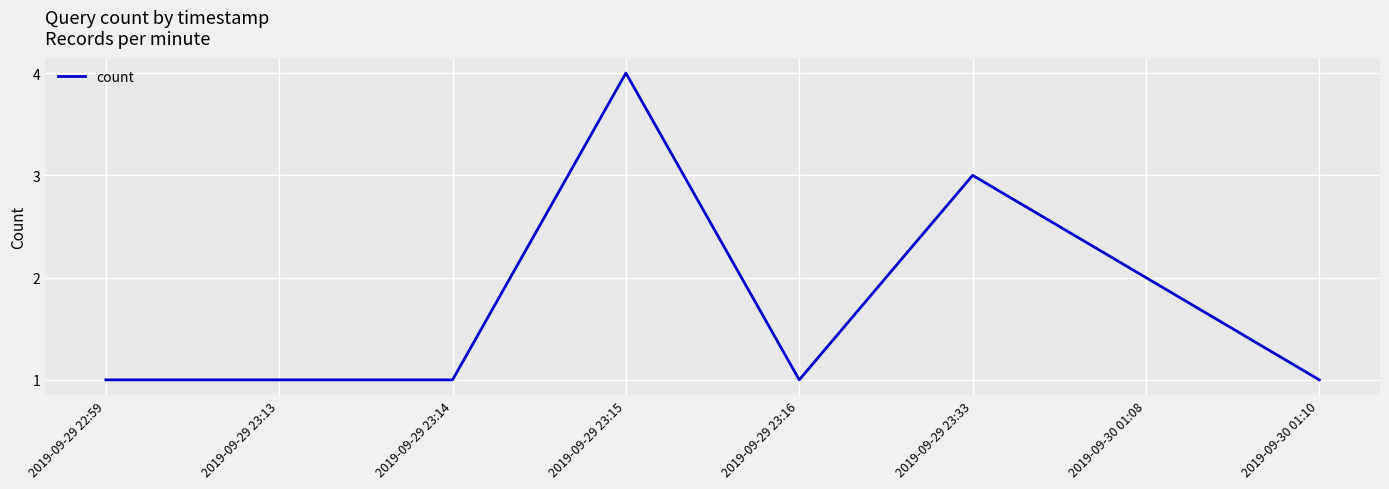

Count the number of categories in the chart.

8